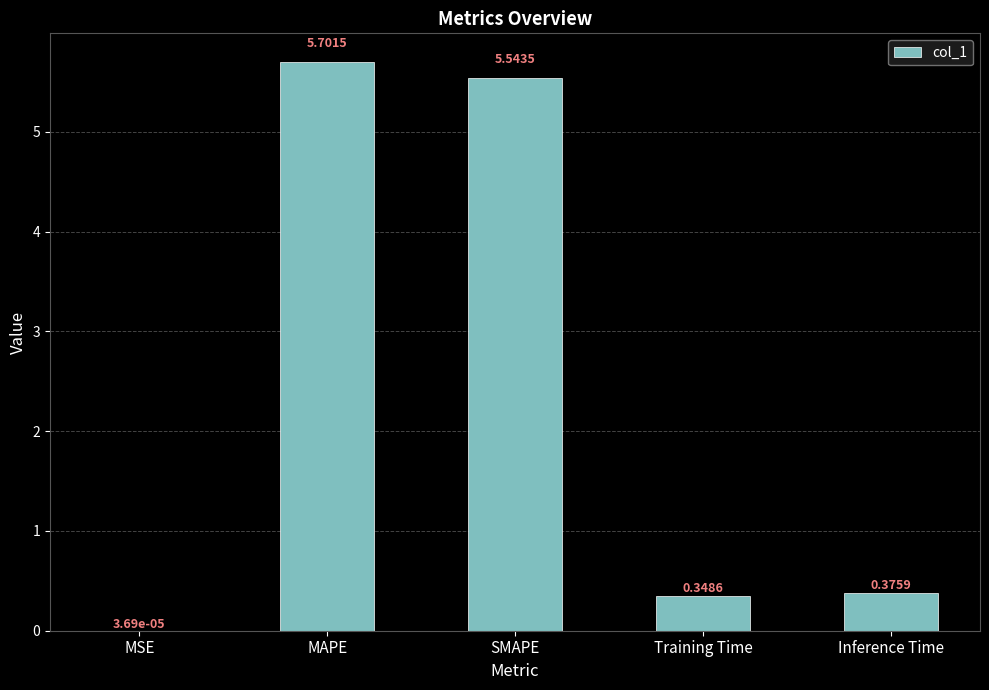

Which category has the highest value across all series?

MAPE